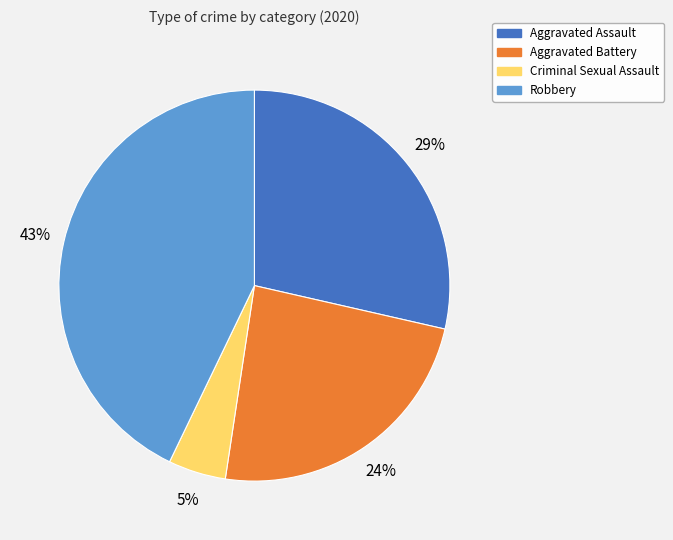

Does any single category account for the majority?

No